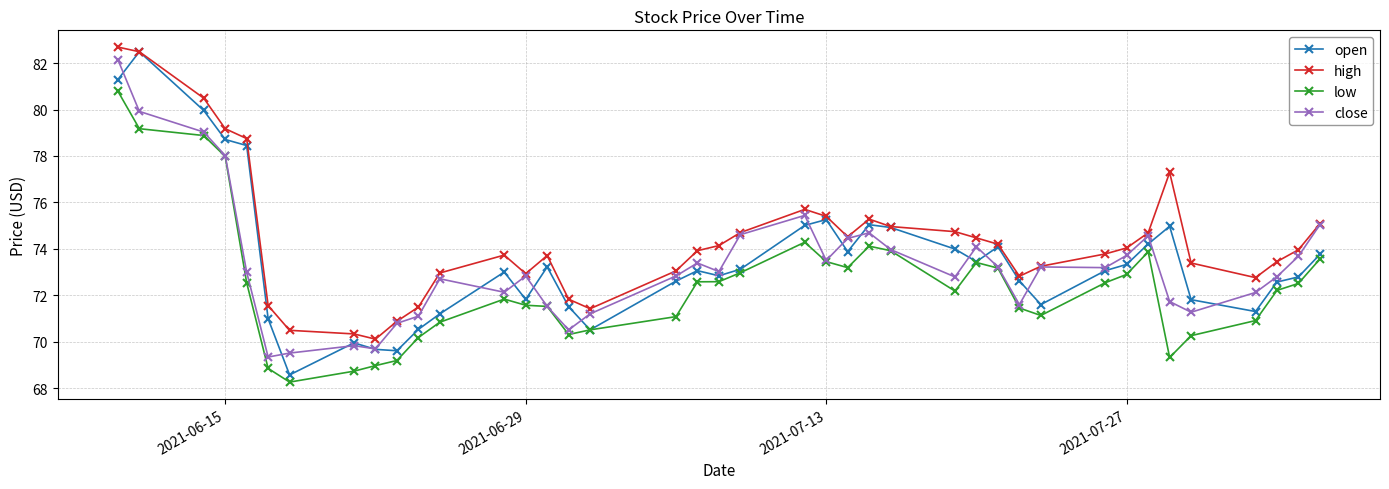

What is the sum of all high values?

2974.6